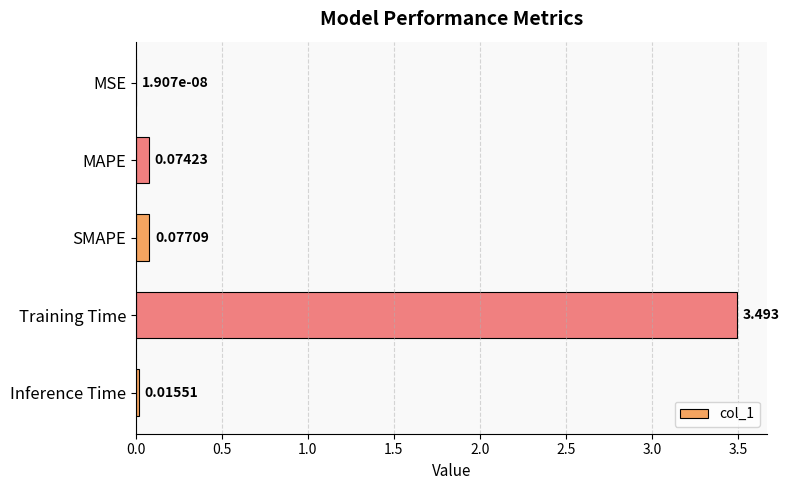

Between Inference Time and SMAPE, which is larger?

SMAPE